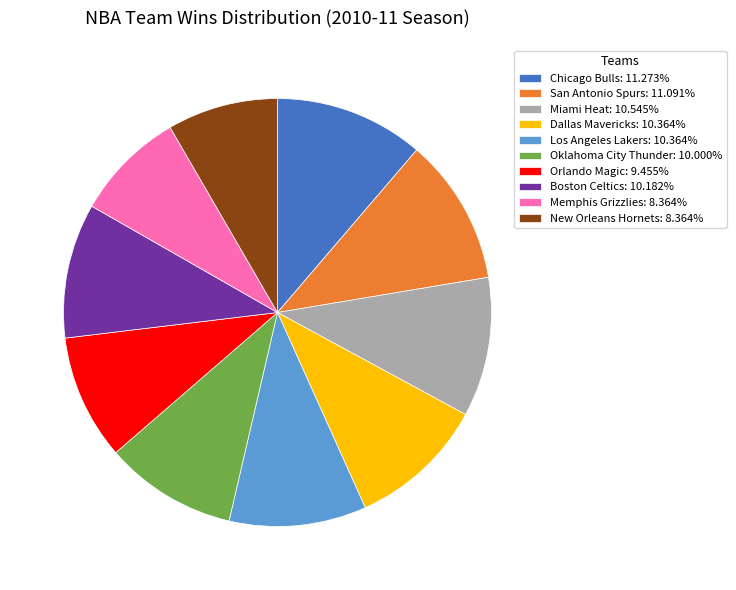

Is San Antonio Spurs the majority of the pie?

No